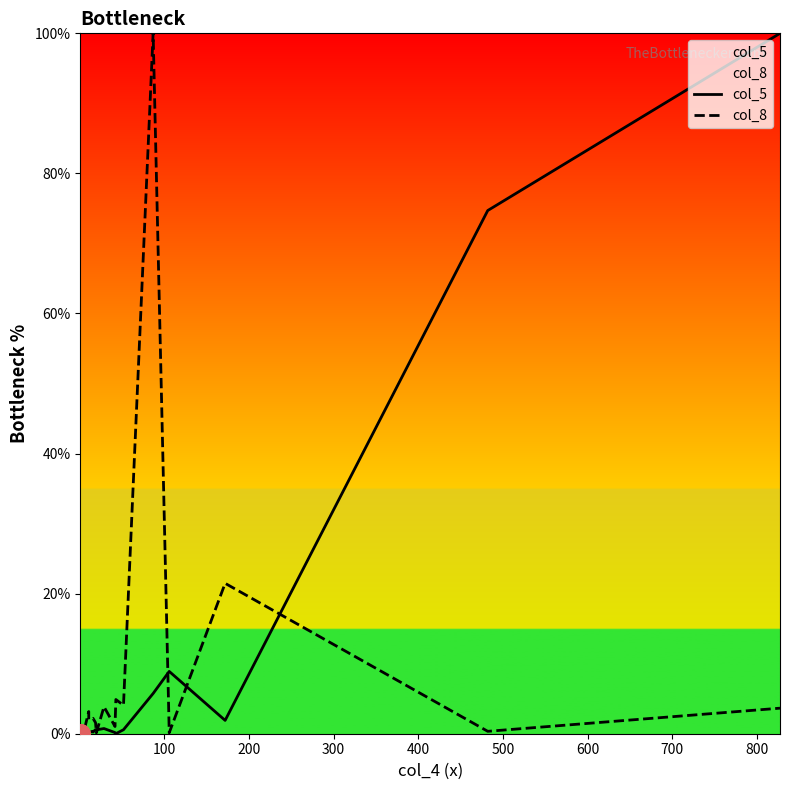

Which series has the largest total across all categories?

col_5